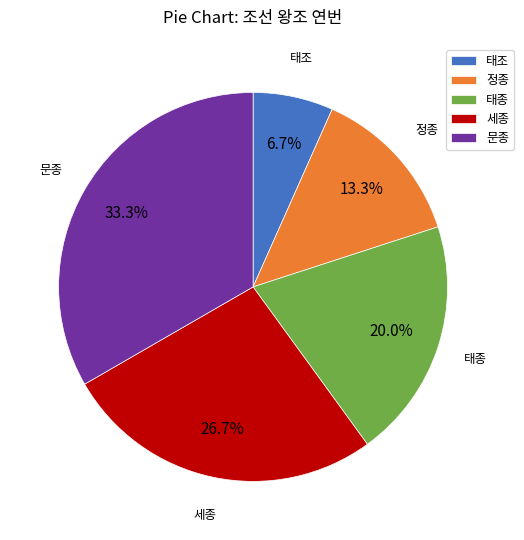

How much of the chart is everything except 태조?

93.3%